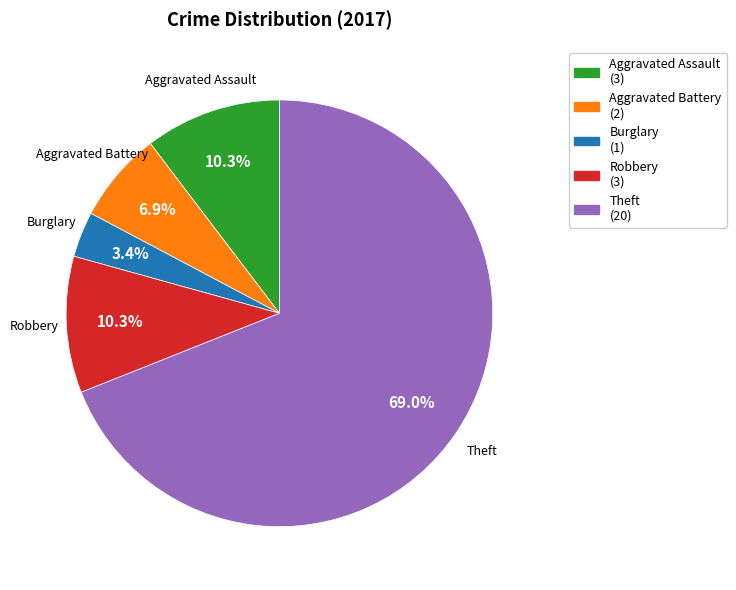

To the nearest percent, what is the combined percentage of Aggravated Battery and Theft?

76%